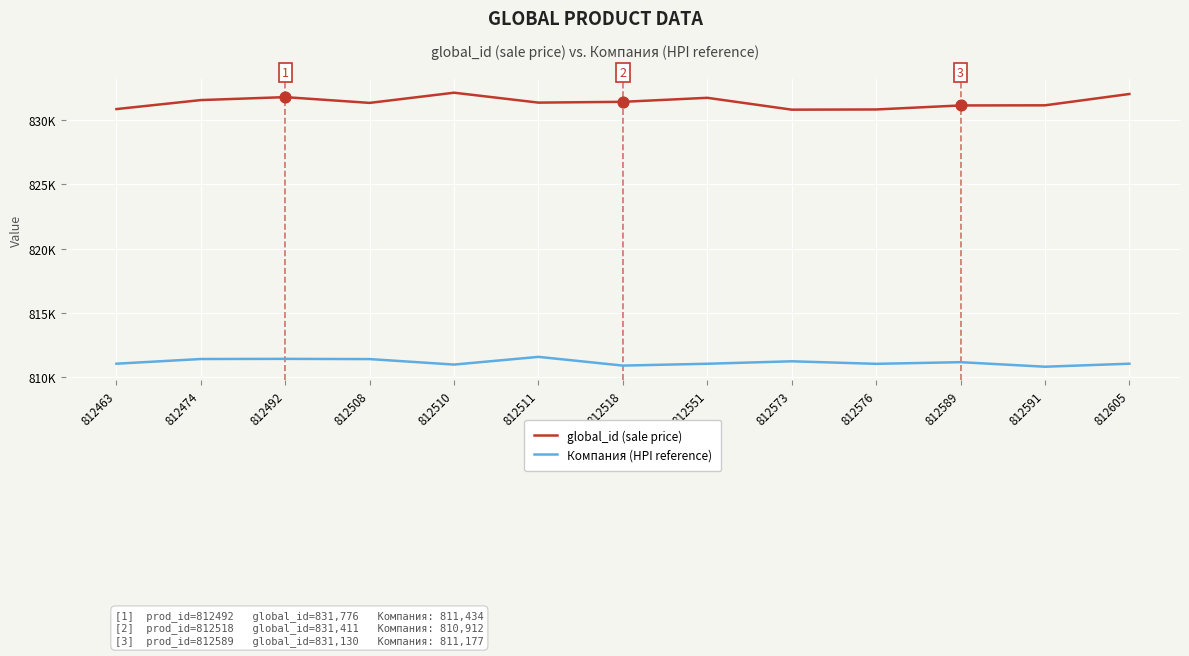

What are all the series names shown in the legend?

global_id (sale price), Компания (HPI reference)